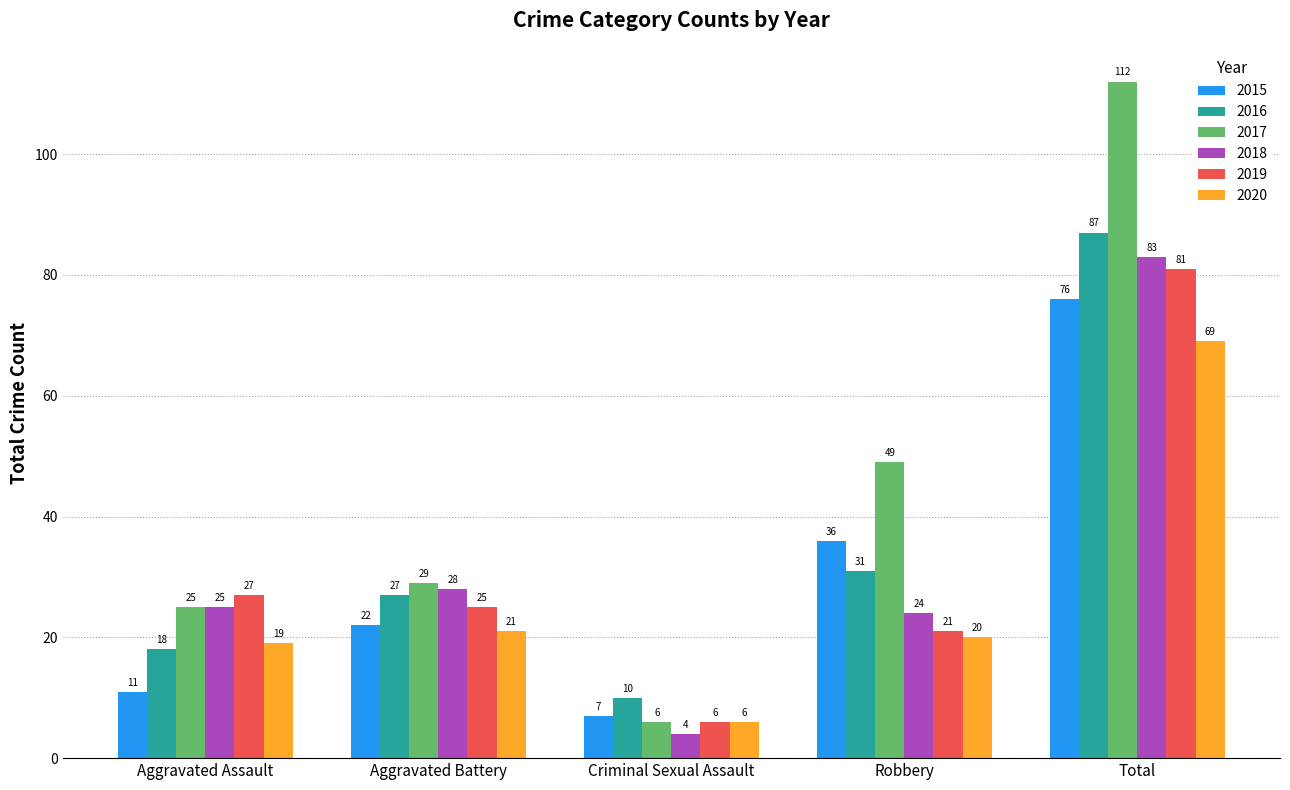

What position from the left is Total?

5